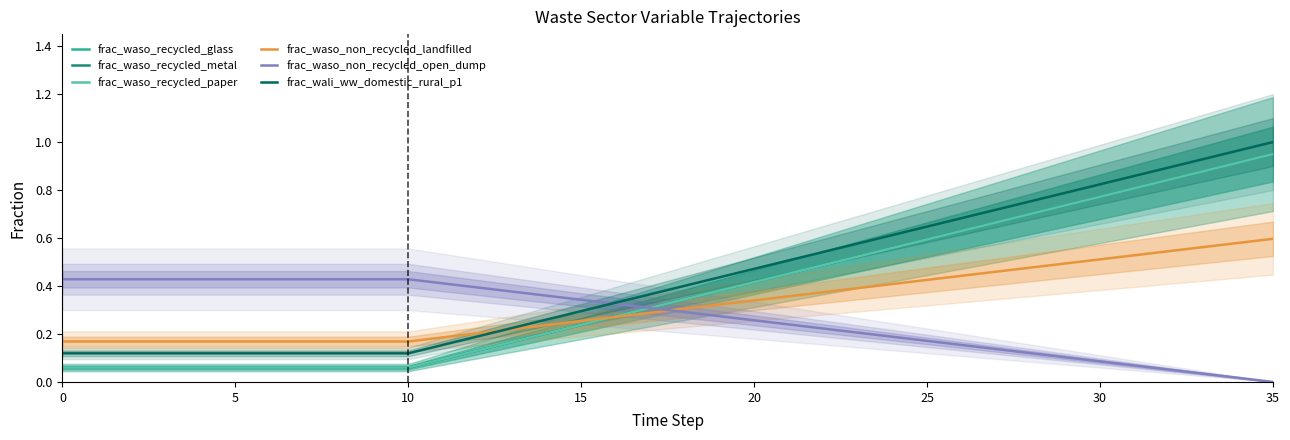

Is it true that frac_waso_non_recycled_landfilled equals 0.5 at 18?

False